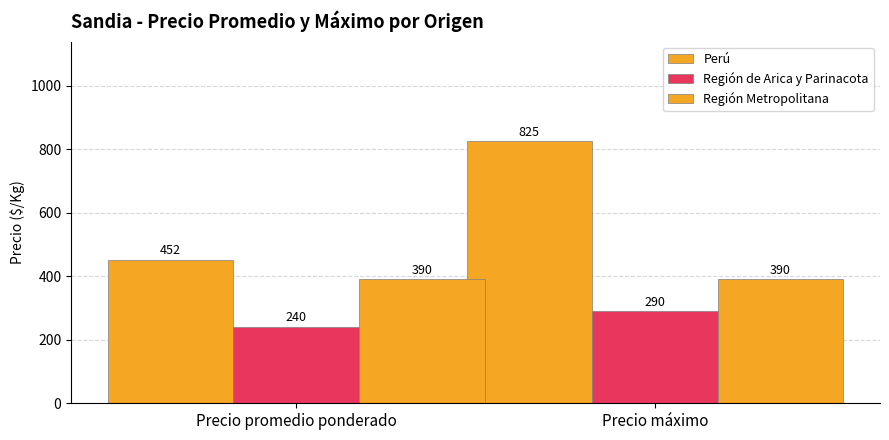

How many bars are there in total?

6